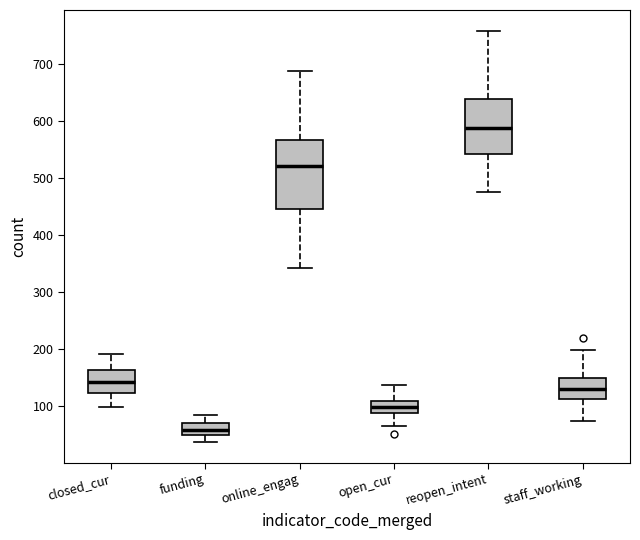

Comparing the boxes themselves (not the whiskers), which one is the tallest?

online_engag